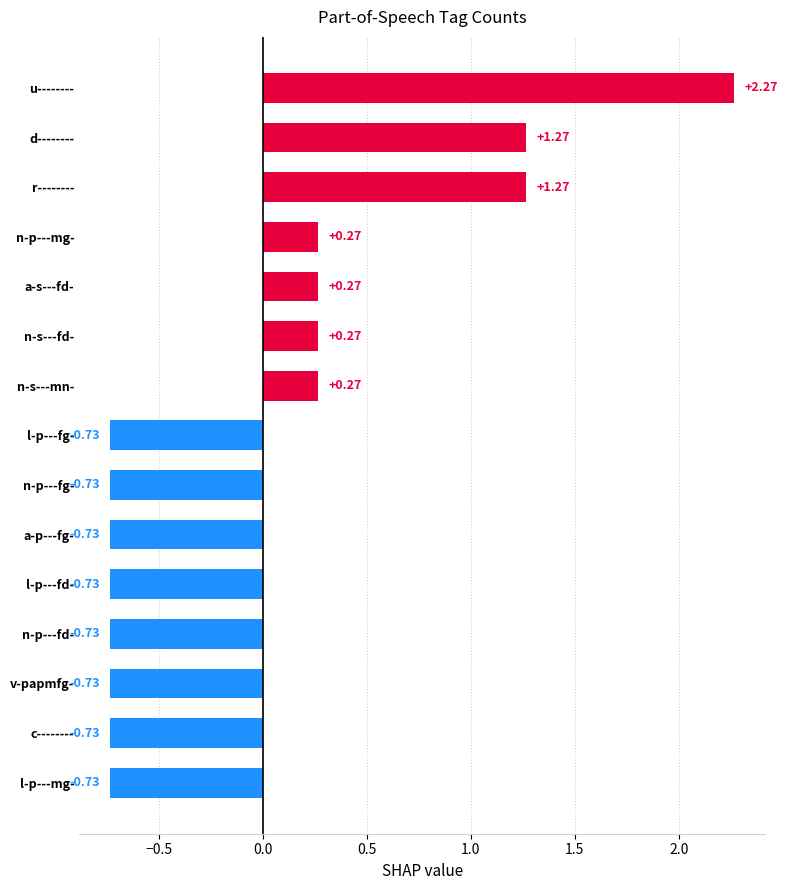

What position from the left is d--------?

2